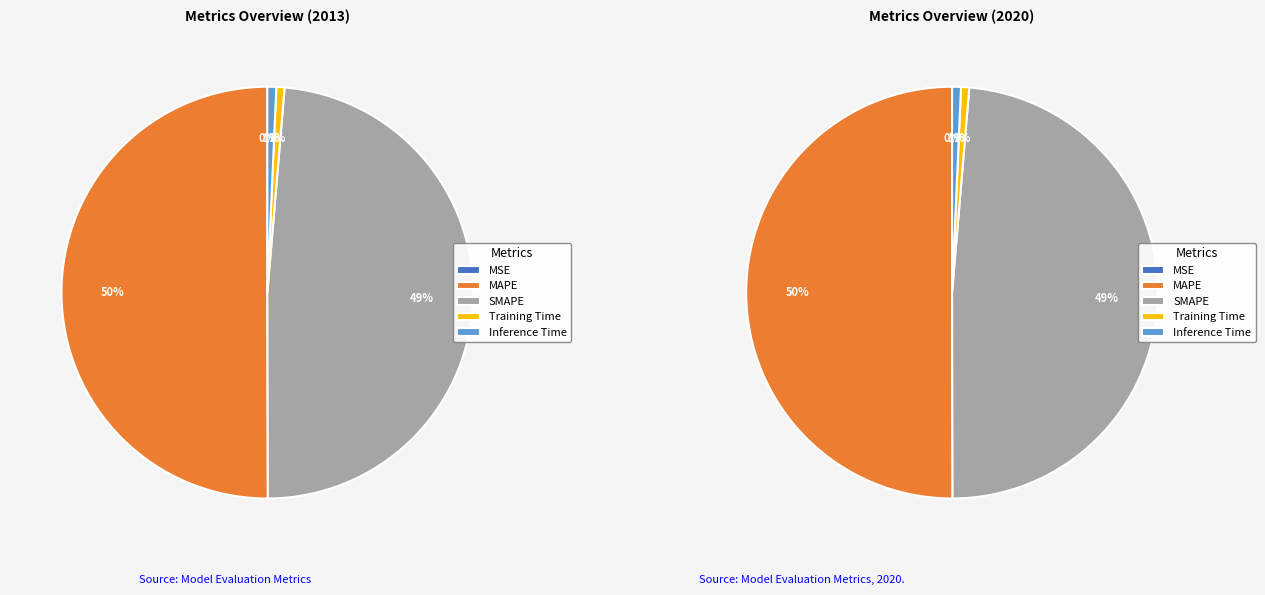

Rank the categories by value from highest to lowest.

MAPE, SMAPE, Inference Time, Training Time, MSE